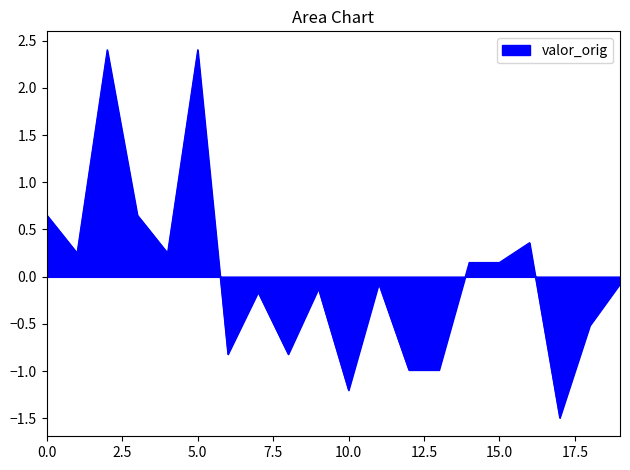

What is the difference between the maximum and minimum values?

3.9